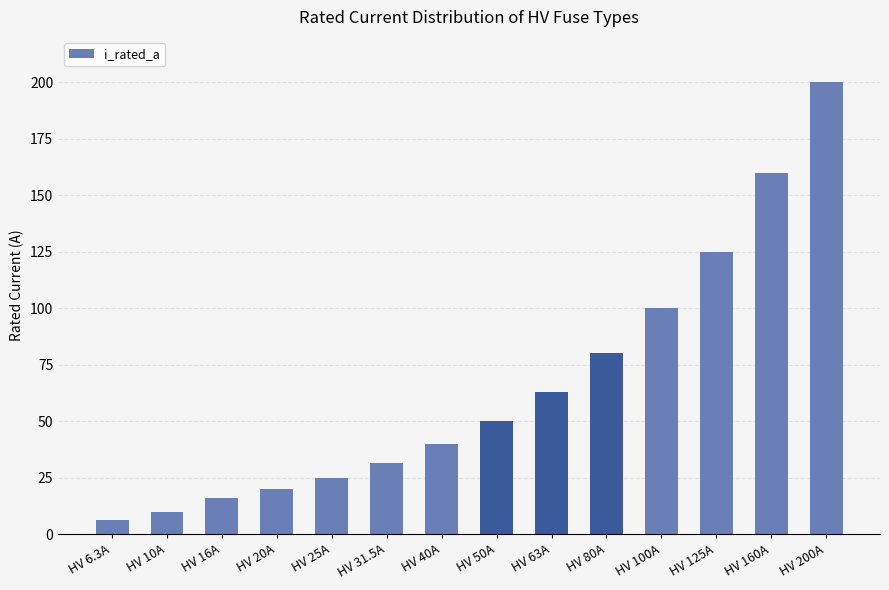

What is the change in value from HV 63A to HV 200A?

+137.0